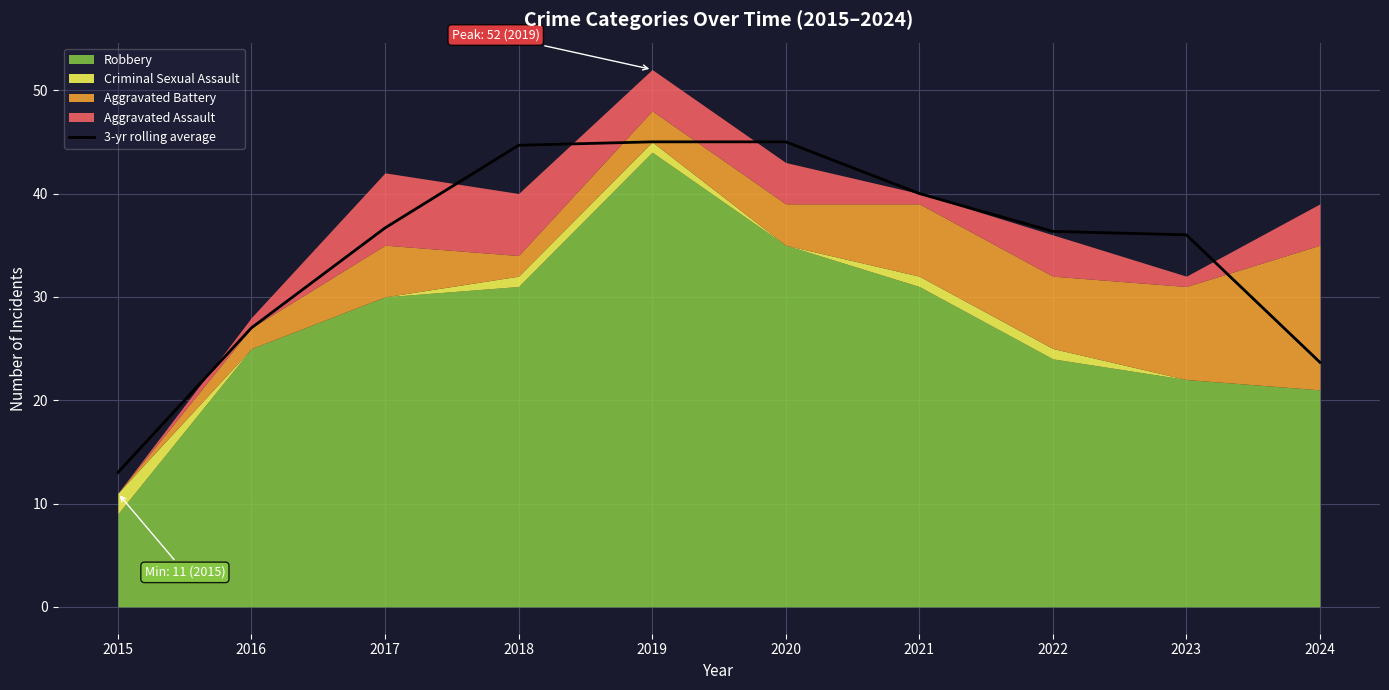

List the labels in order of value, smallest first.

2015, 2024, 2016, 2023, 2022, 2017, 2021, 2018, 2019, 2020